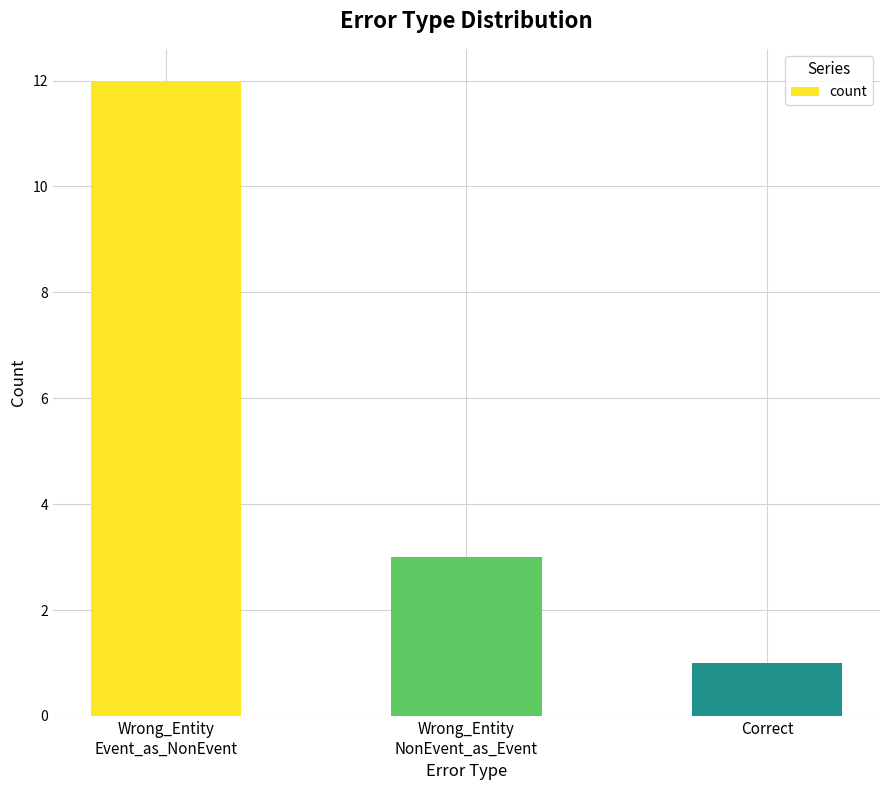

List the labels in order of value, smallest first.

Correct, Wrong_Entity
NonEvent_as_Event, Wrong_Entity
Event_as_NonEvent